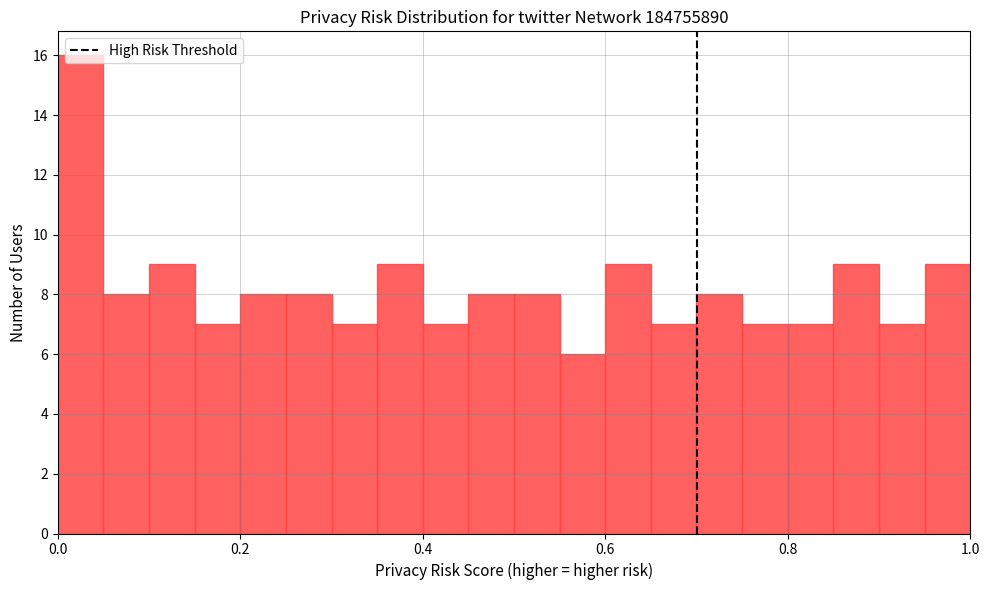

Read against the x-axis, roughly where is the centre of the tallest bar?

0.02